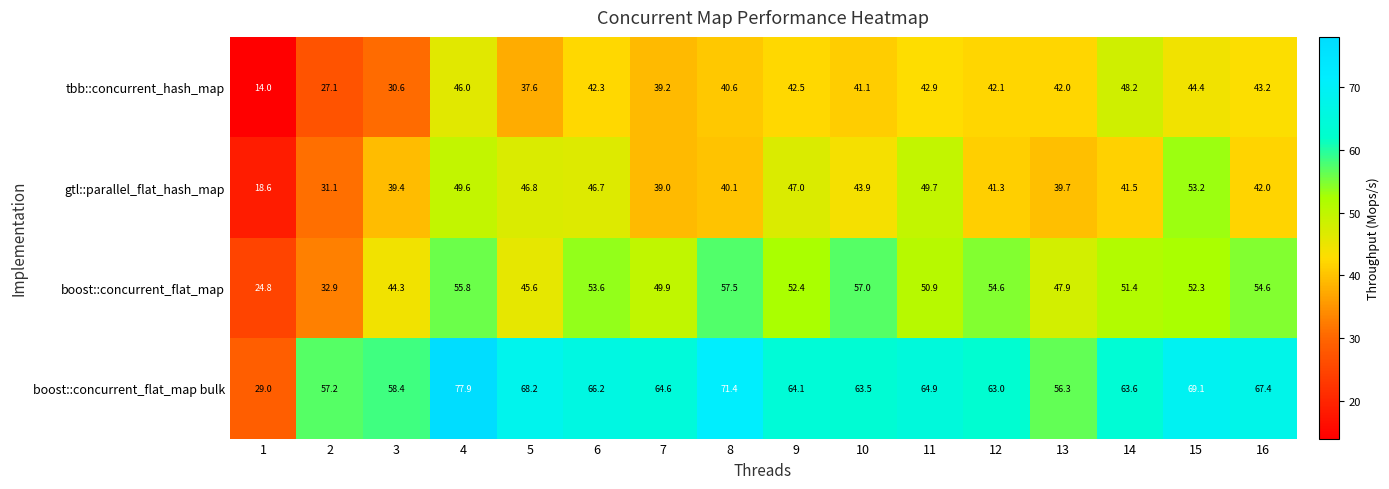

At which label does boost::concurrent_flat_map bulk reach its peak?

4